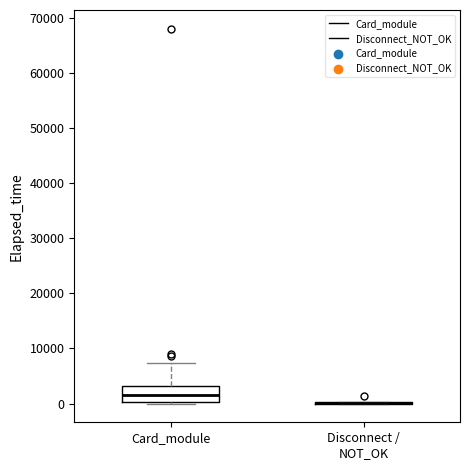

Reading left to right, read every box against the y-axis: the position of its median line, the range the box covers, and the ends of its whiskers. The values are not printed on the chart, so give them approximately, as read against the axis.

Card_module: median 2000, box 0 to 3000, whiskers 0 to 7000
Disconnect / NOT_OK: box collapsed to a line at 0, whiskers 0 to 0